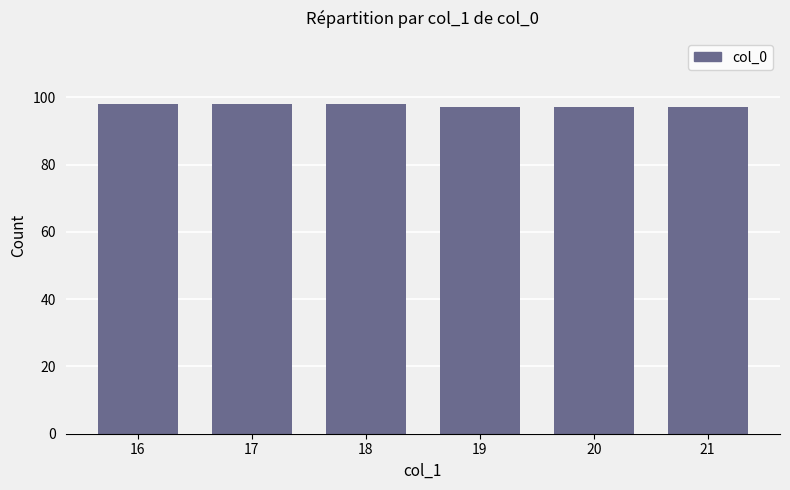

Reading right to left, transcribe all the data shown in this chart.

21=97	20=97	19=97	18=98	17=98	16=98